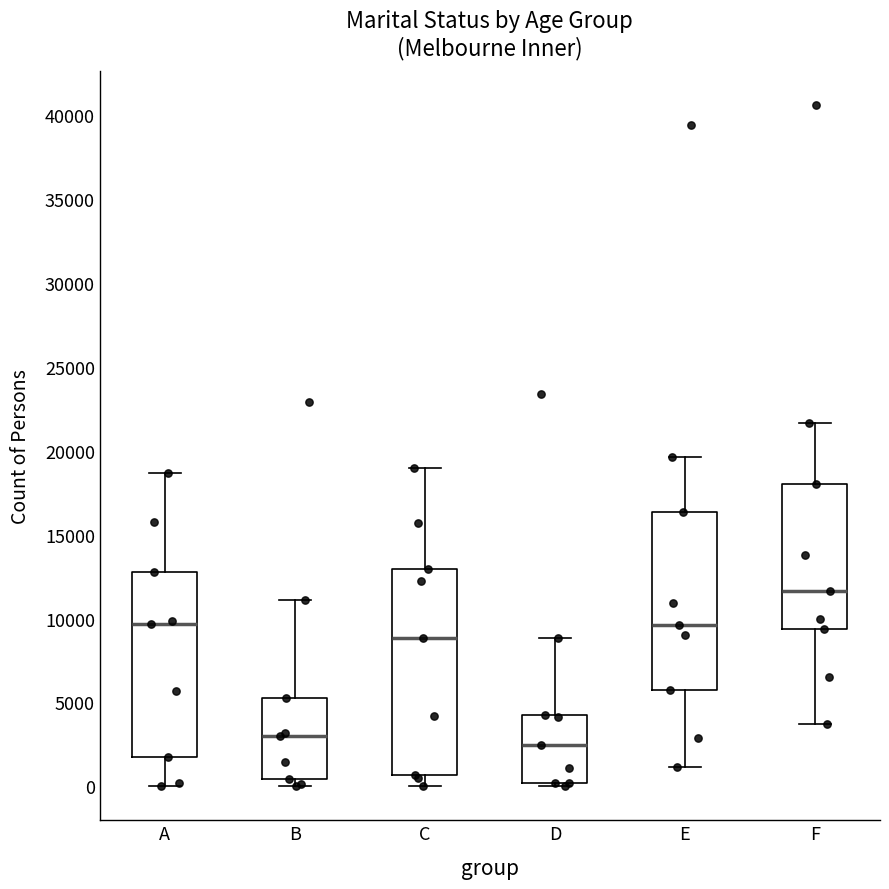

Where does the lower whisker of the box for E end on the y-axis? The values are not printed on the chart, so give them approximately, as read against the axis.

1000